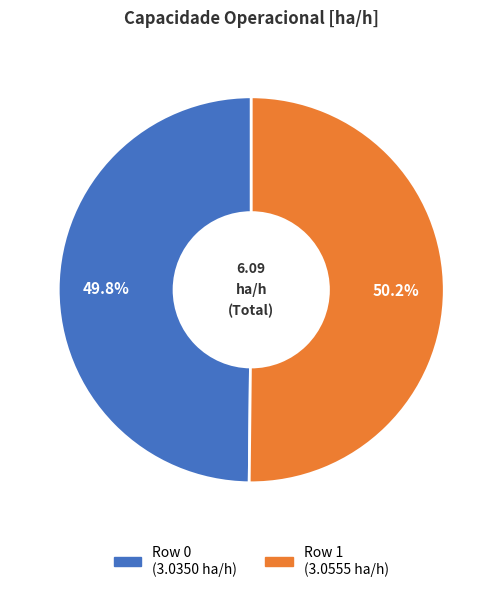

To the nearest percent, what percentage of the pie is Row 1?

50%